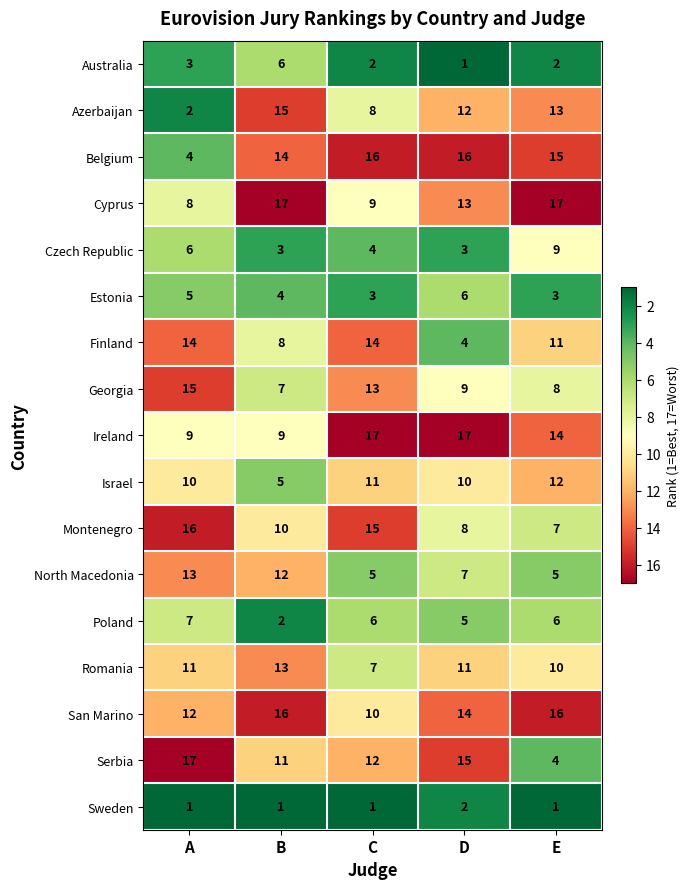

True or false: Belgium has a value of 16 at C.

True